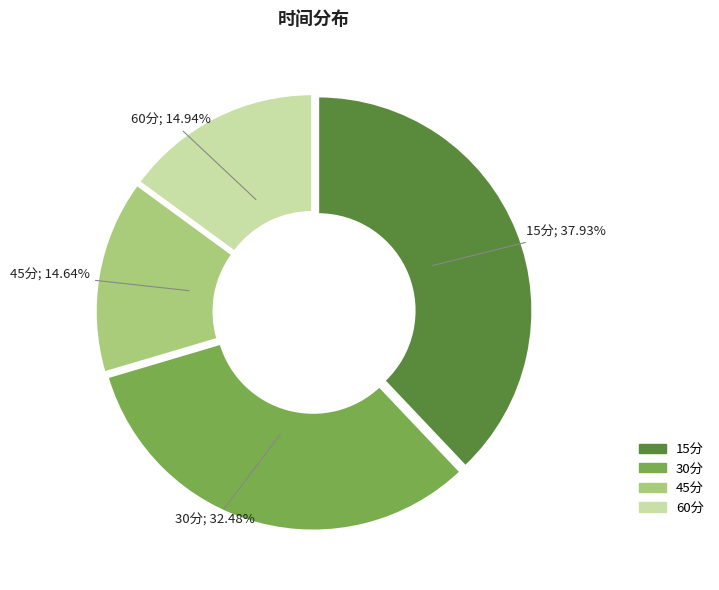

Count the number of slices in the pie.

4